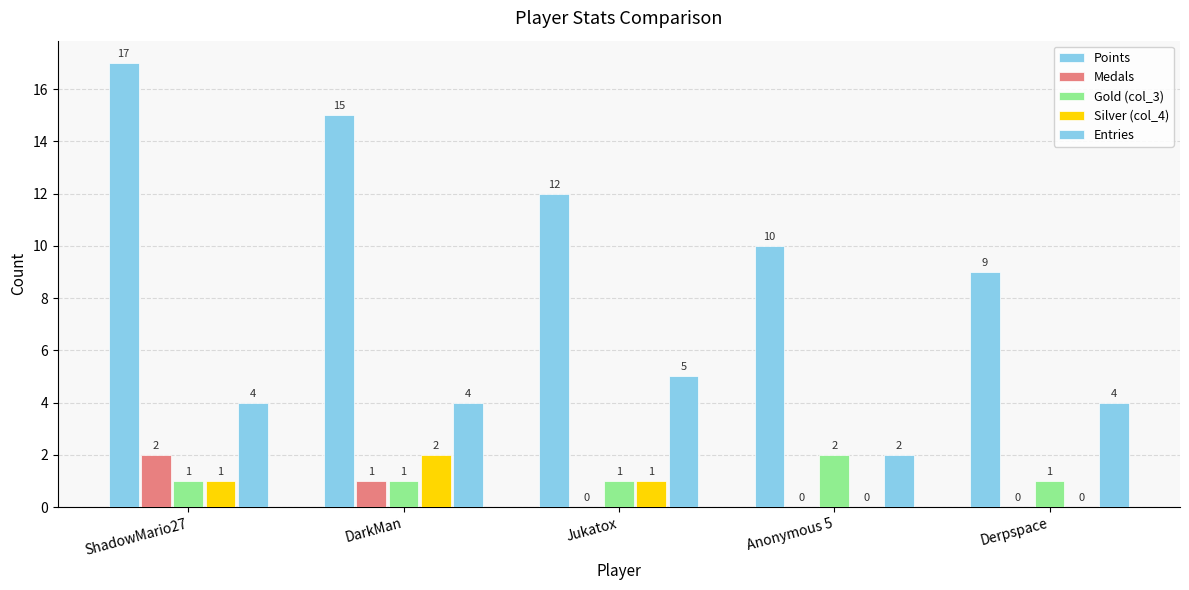

What is the value of the Entries bar at the 4th from the left?

2